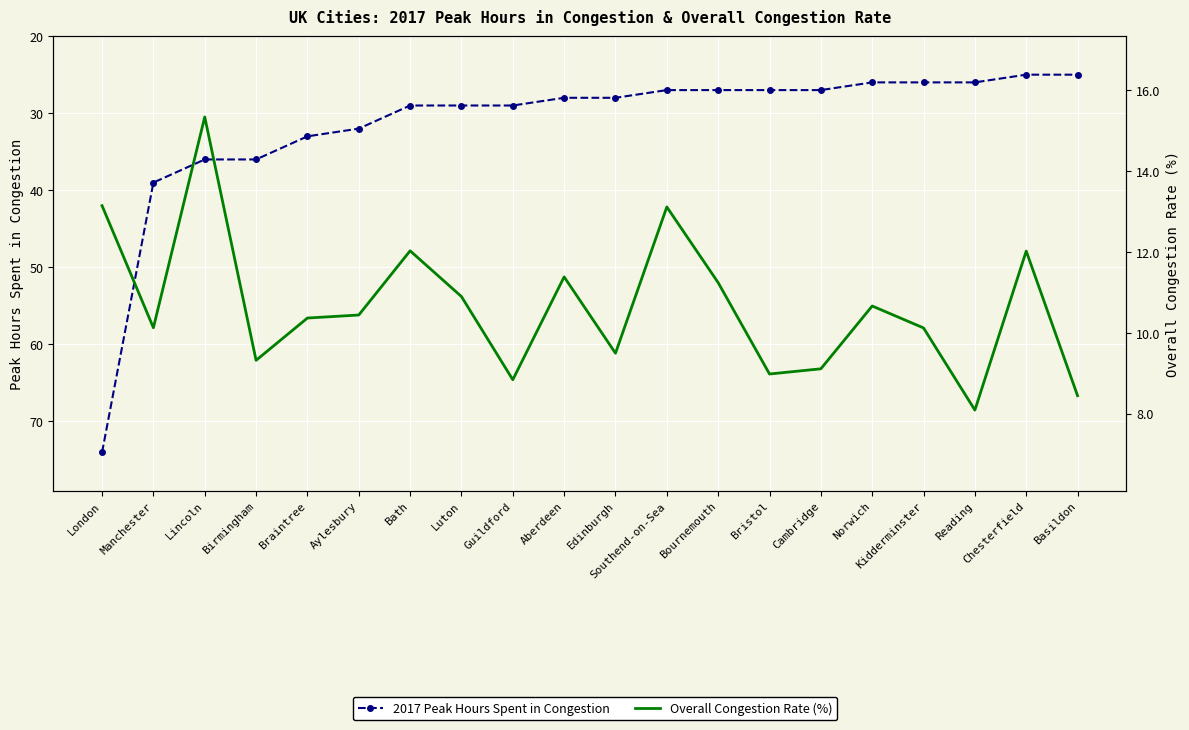

Is this an area chart (filled region under the line)?

No